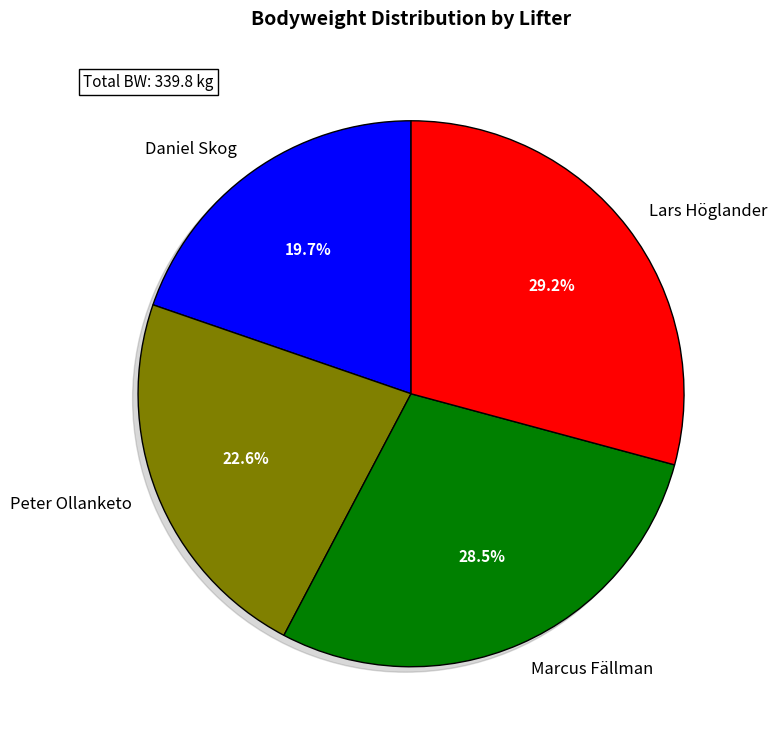

Does any single category account for the majority?

No